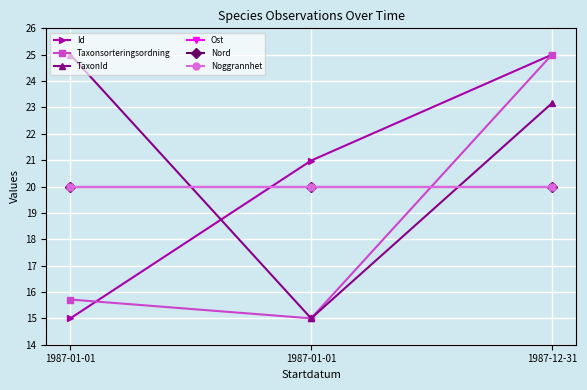

Reading right to left, what are all the values shown in this chart?

Id: 25.0	21.0	15.0
Taxonsorteringsordning: 25.0	15.0	15.7
TaxonId: 23.2	15.0	25.0
Ost: 20.0	20.0	20.0
Nord: 20.0	20.0	20.0
Noggrannhet: 20.0	20.0	20.0